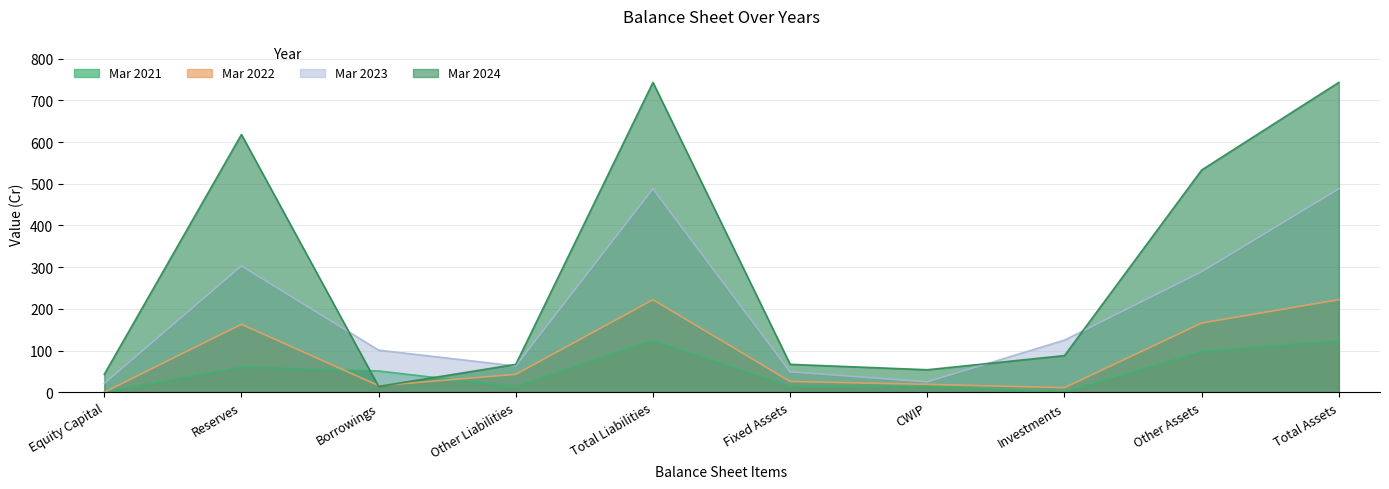

Which category has the lowest value across all series?

Equity Capital